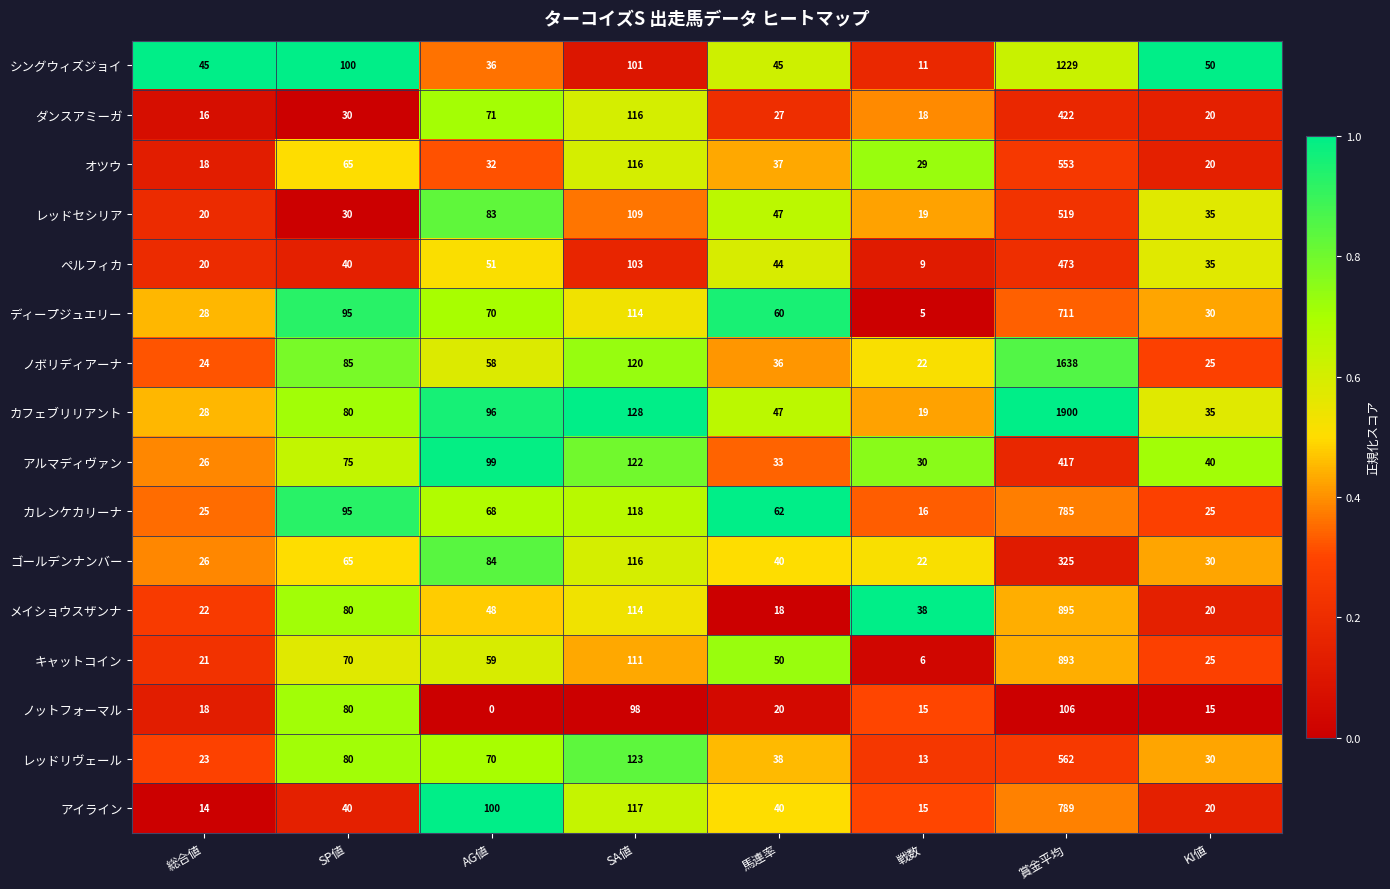

Which series has the largest total across all categories?

カフェブリリアント